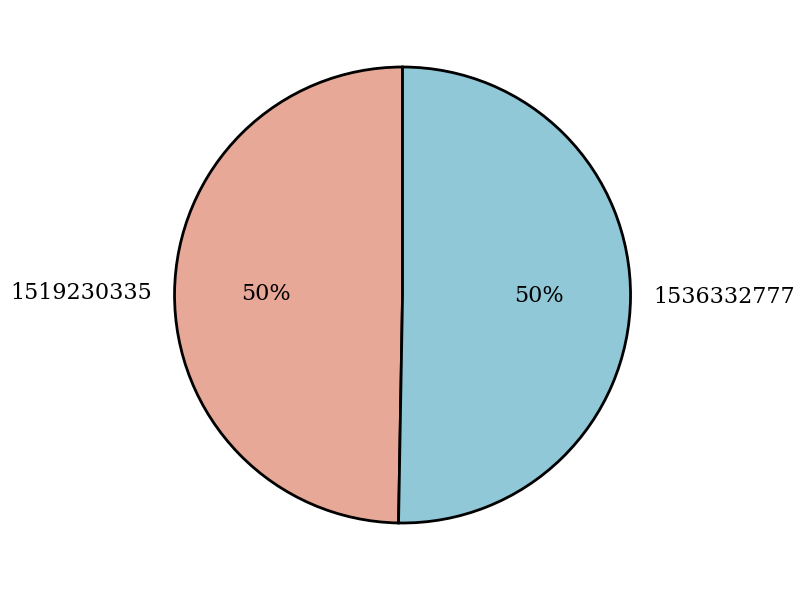

Do 1536332777 and 1519230335 together represent more than half of the pie?

Yes